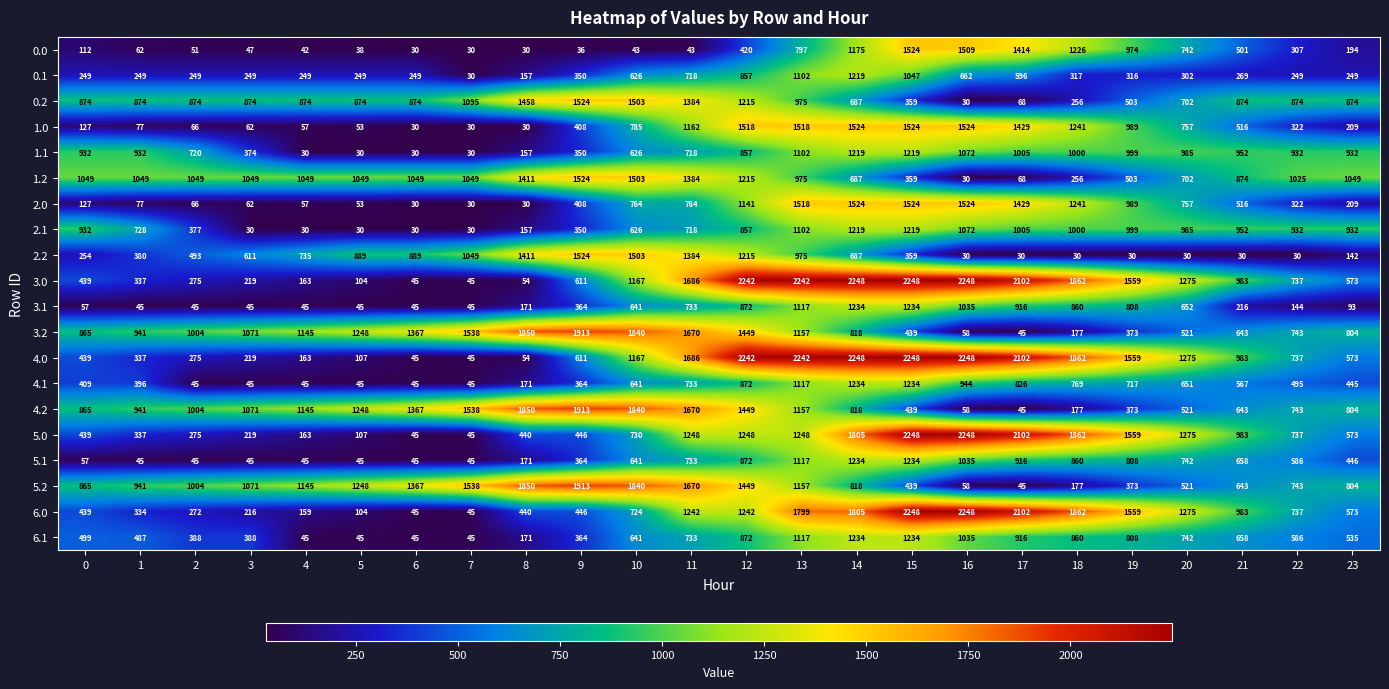

What is the sum of all 1.2 values?

21957